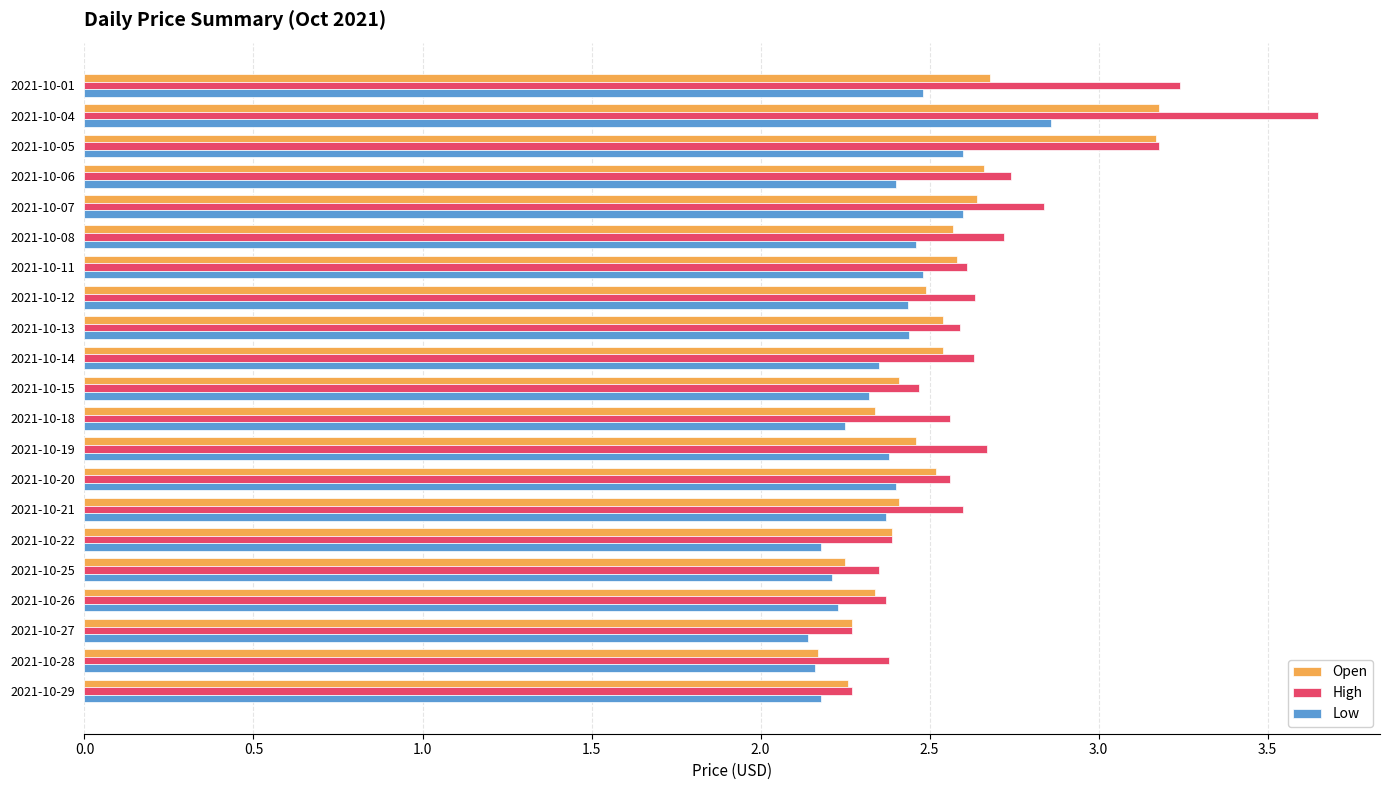

Count the Low values in the range 2 to 3.

21